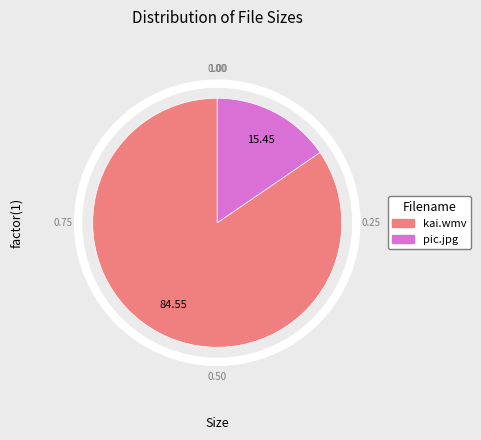

Rank the categories by value from lowest to highest.

pic.jpg, kai.wmv